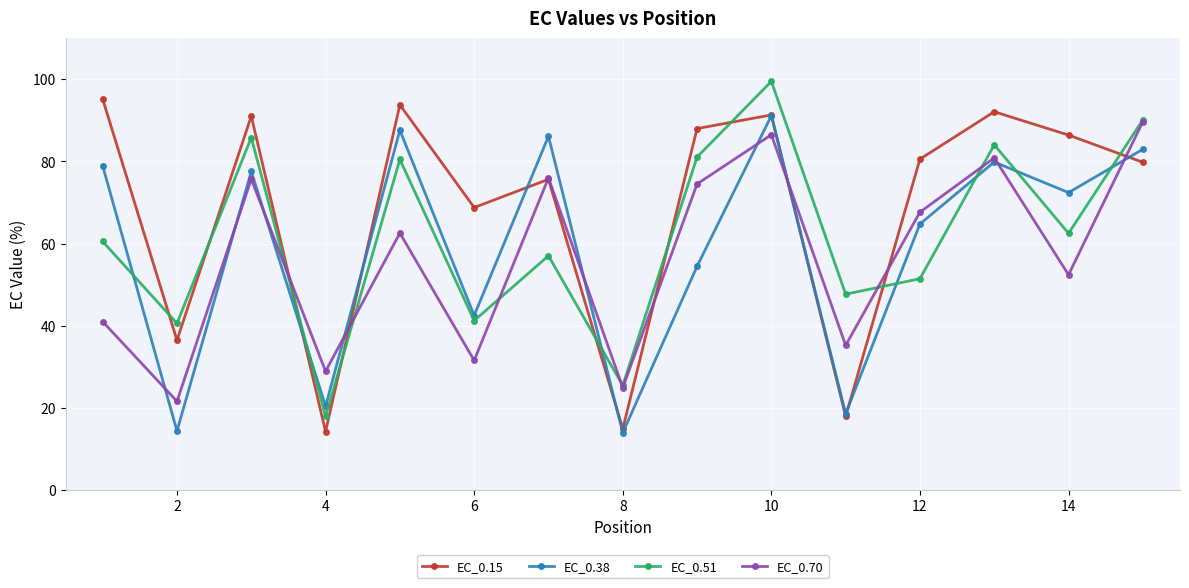

Which series has the largest total across all categories?

EC_0.15